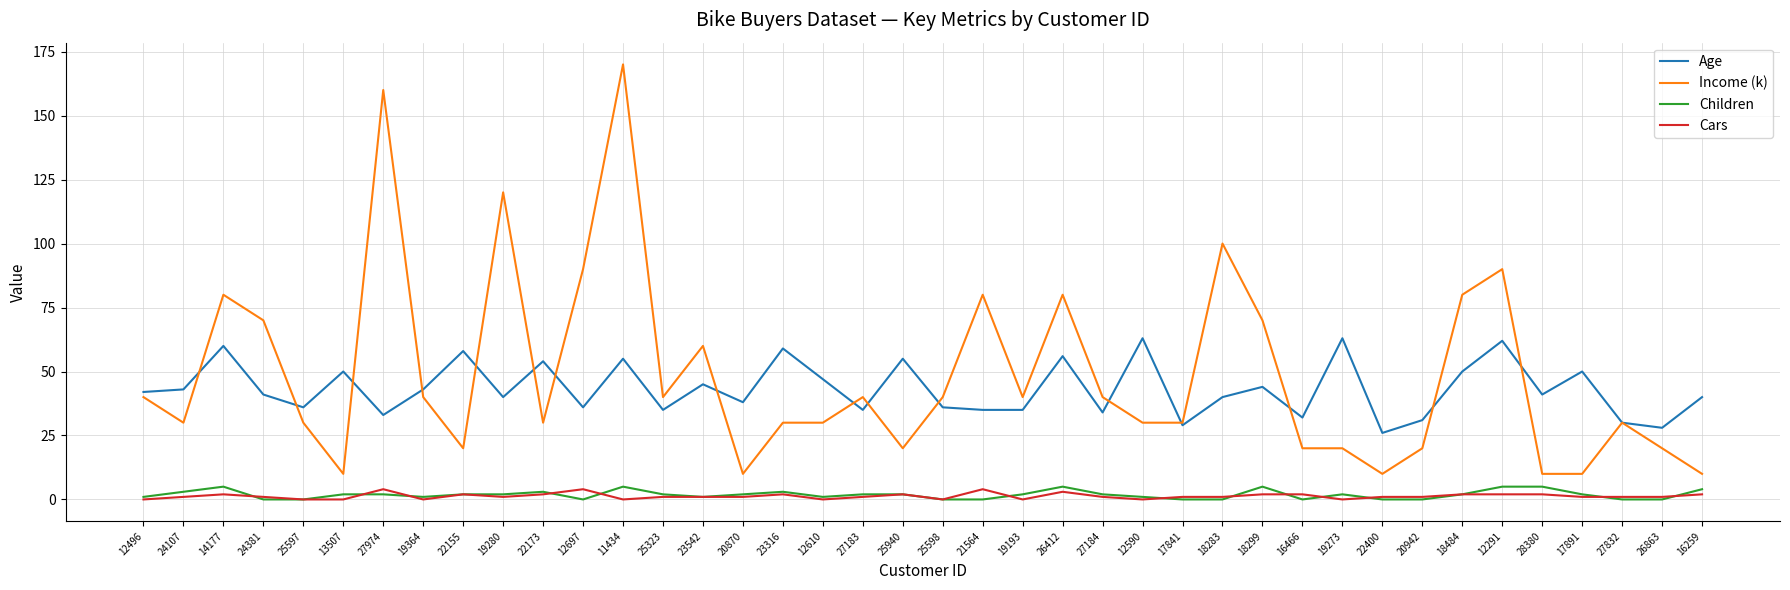

True or false: Age has more than 2 points higher than both neighbors.

True